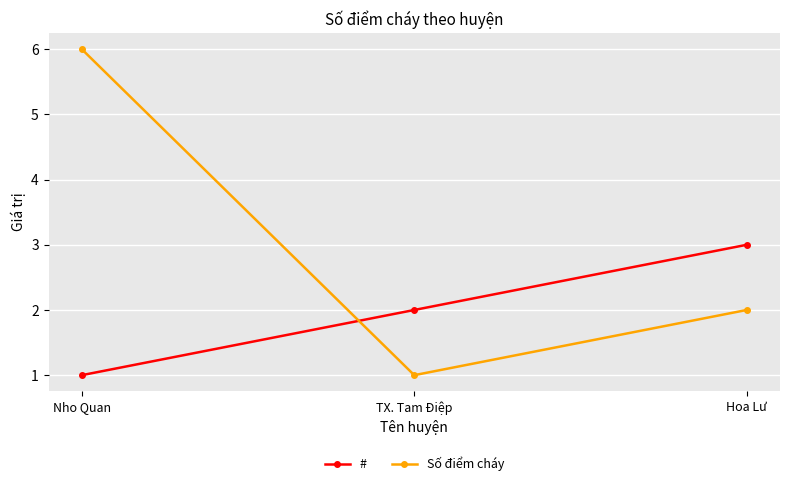

Reading left to right, what are all the values shown in this chart?

#: 1	2	3
Số điểm cháy: 6	1	2